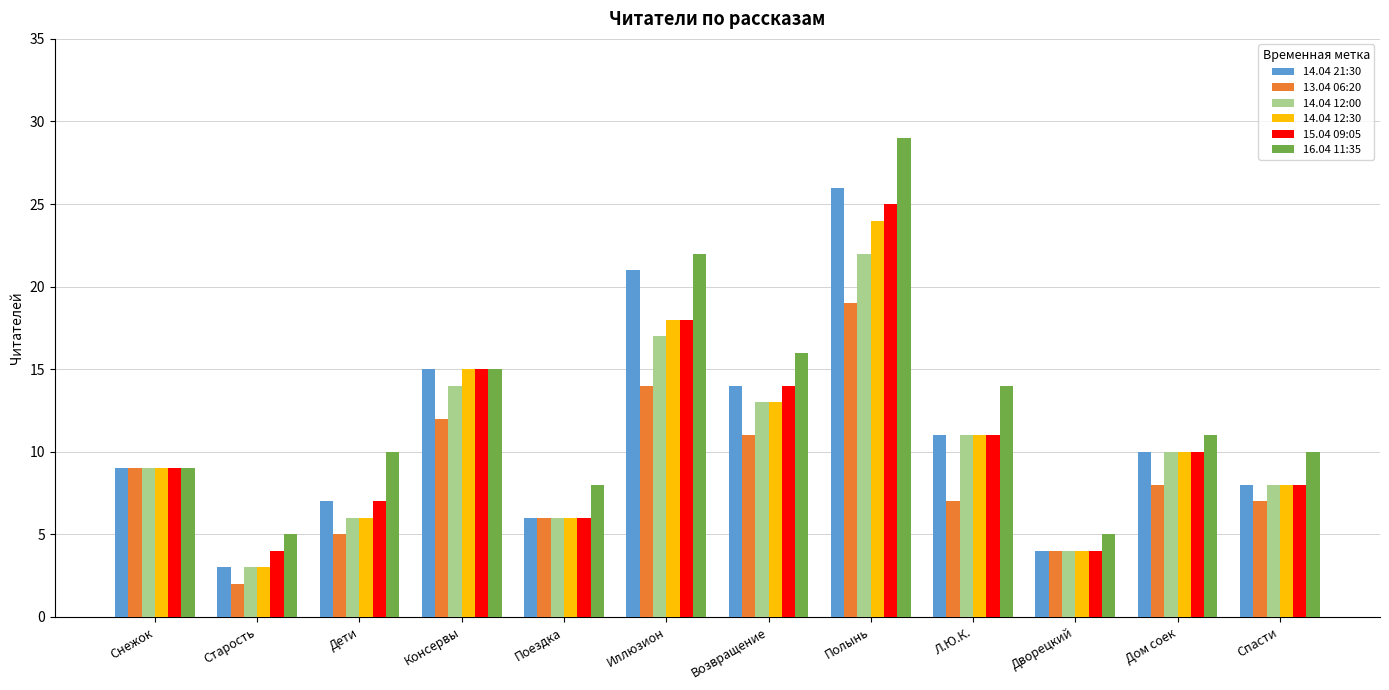

What is the maximum value shown in the chart?

29